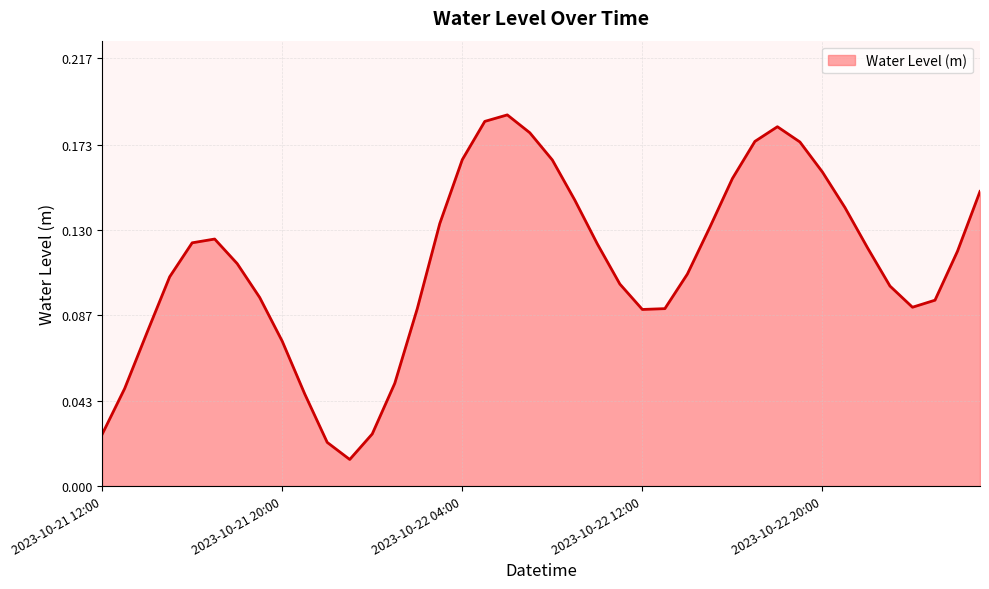

What is the sum of all values?

4.5